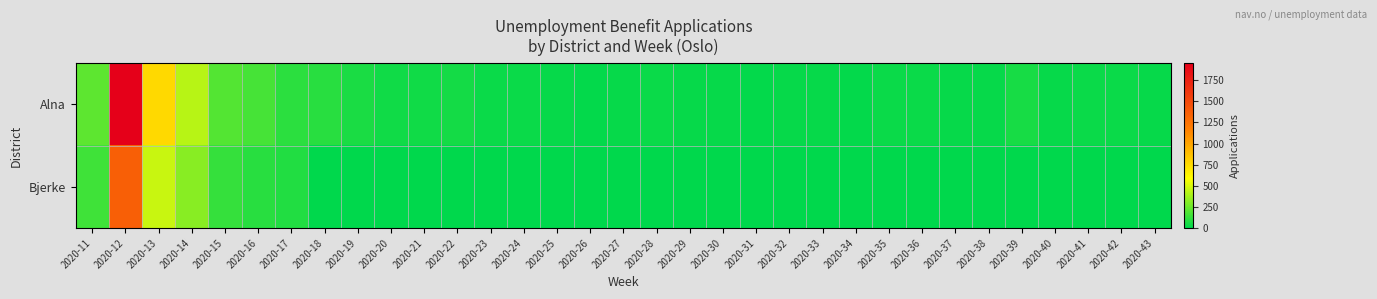

Which series has the widest spread of values?

Alna